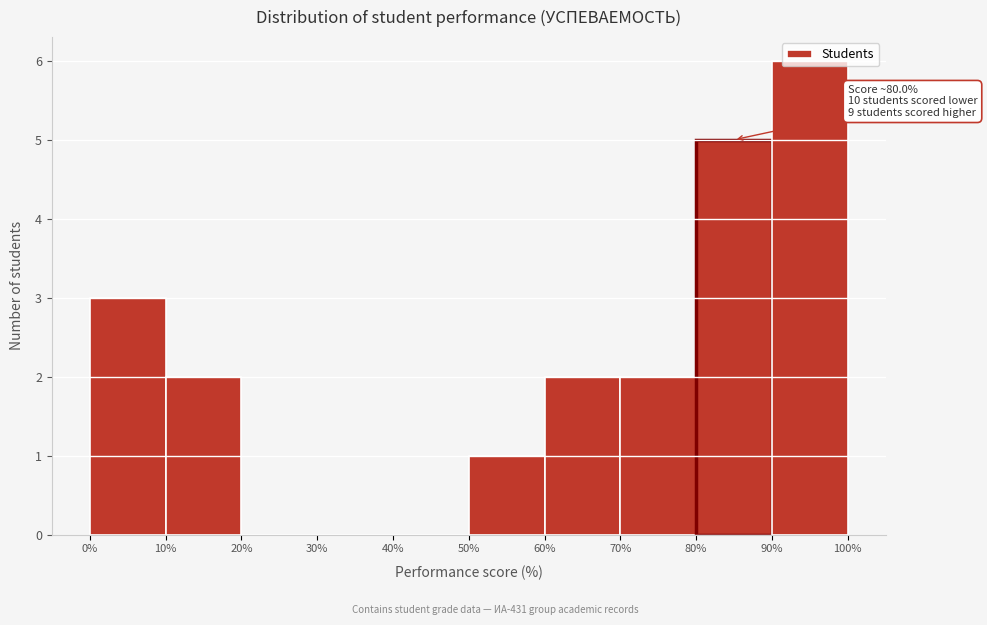

Over which range of the x-axis is the bar tallest?

90% to 100%